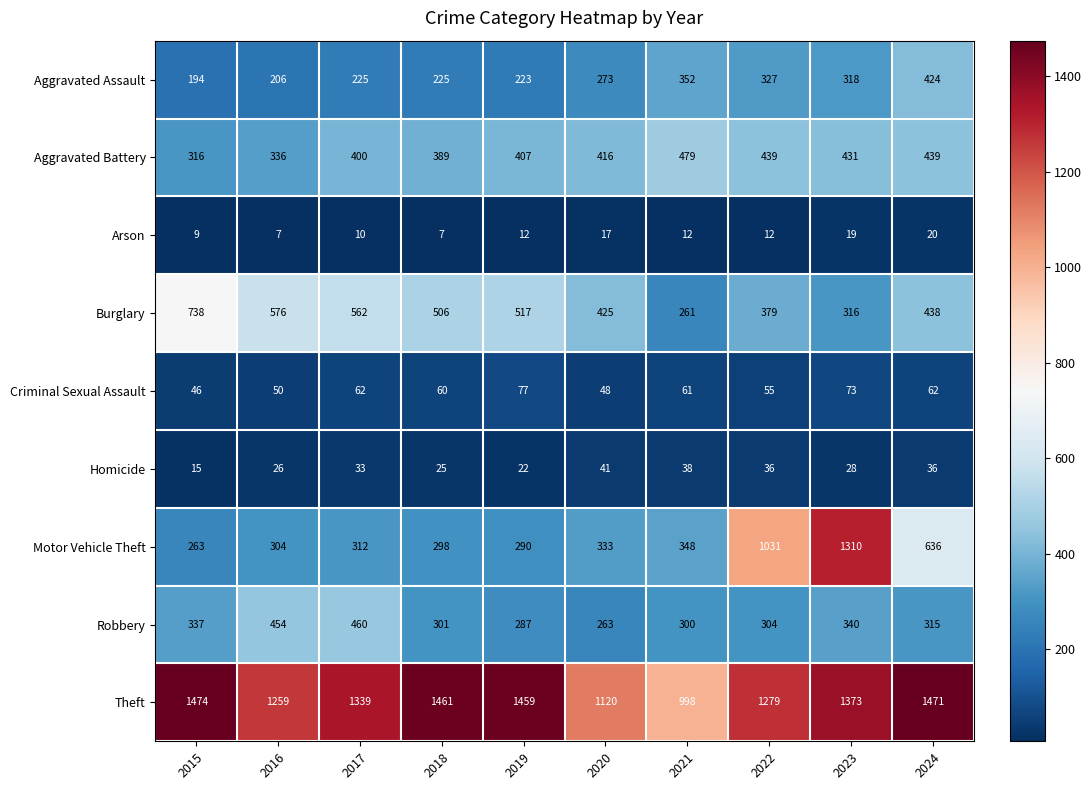

Rank the series by their maximum value, from lowest to highest.

Arson, Homicide, Criminal Sexual Assault, Aggravated Assault, Robbery, Aggravated Battery, Burglary, Motor Vehicle Theft, Theft